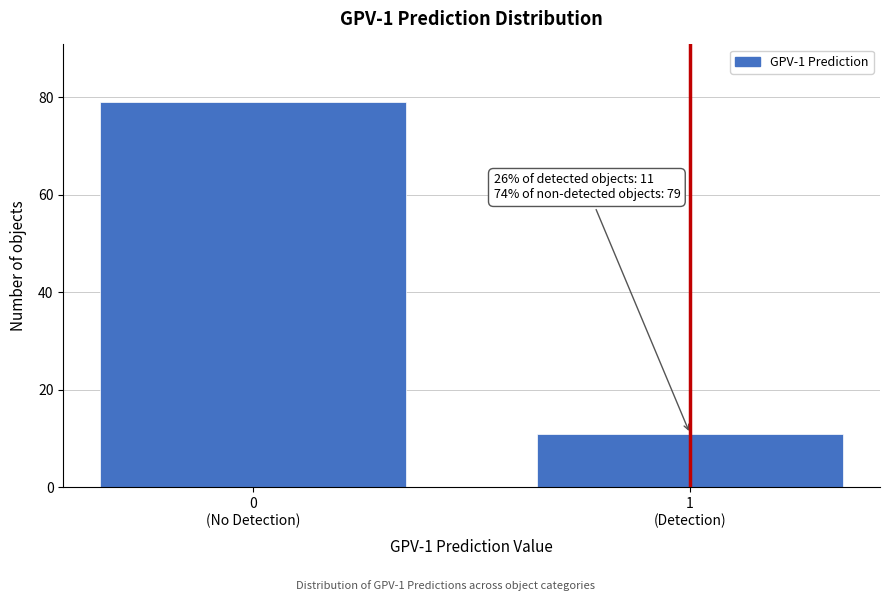

Reading left to right, extract all data points from this chart.

79	11